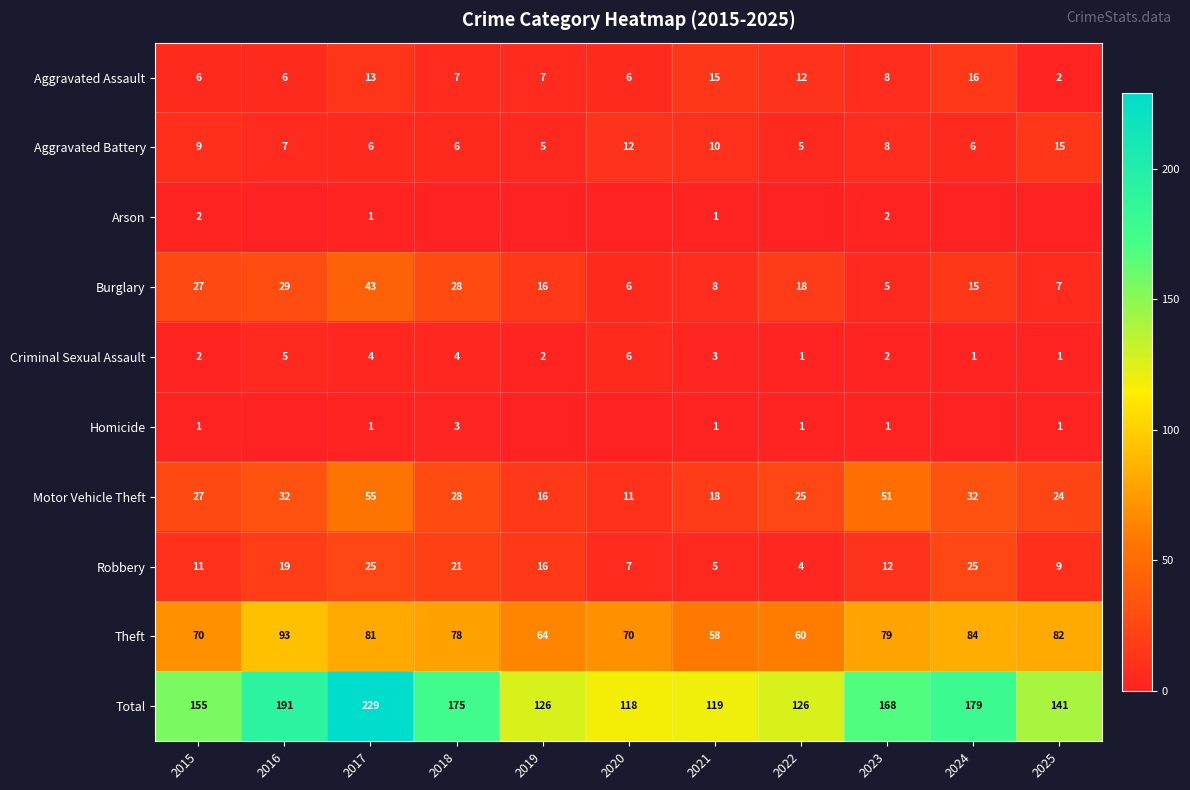

Count the number of data series in this chart.

10